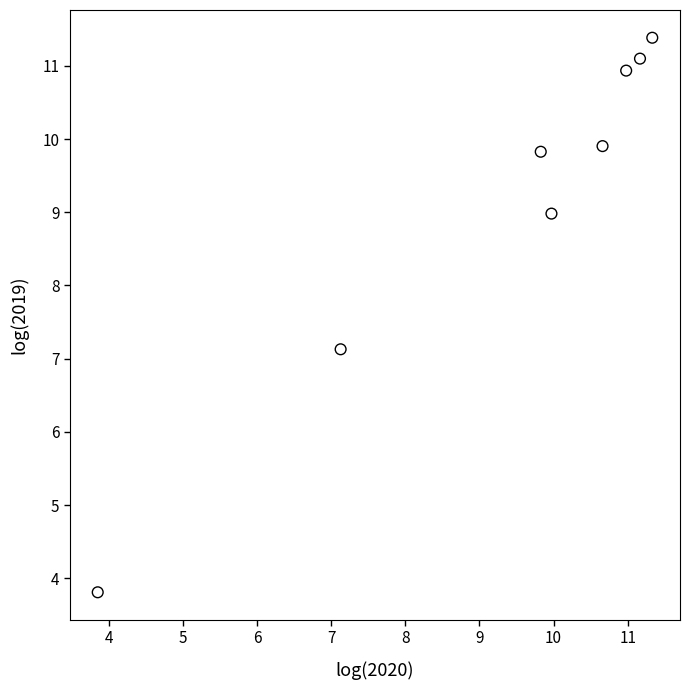

What Y value in the scatter plot is closest to 7?

7.1